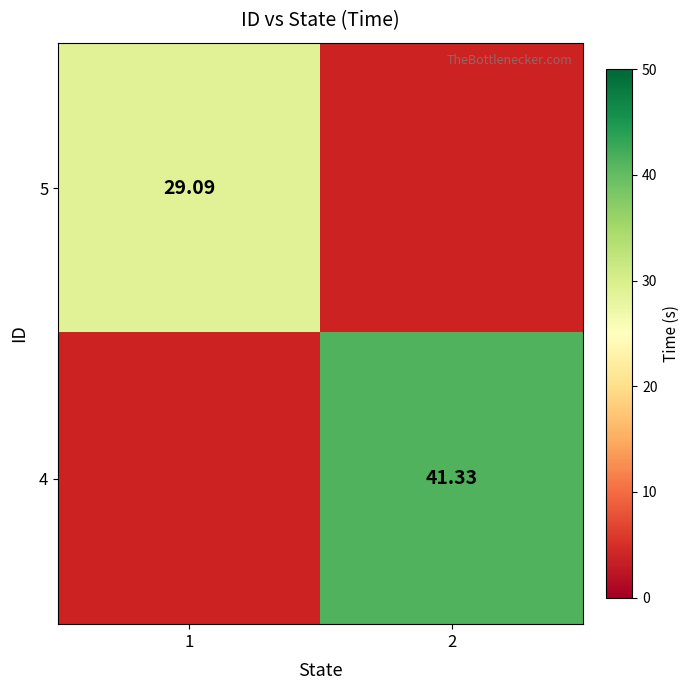

Between 2 and 1, which is larger?

1